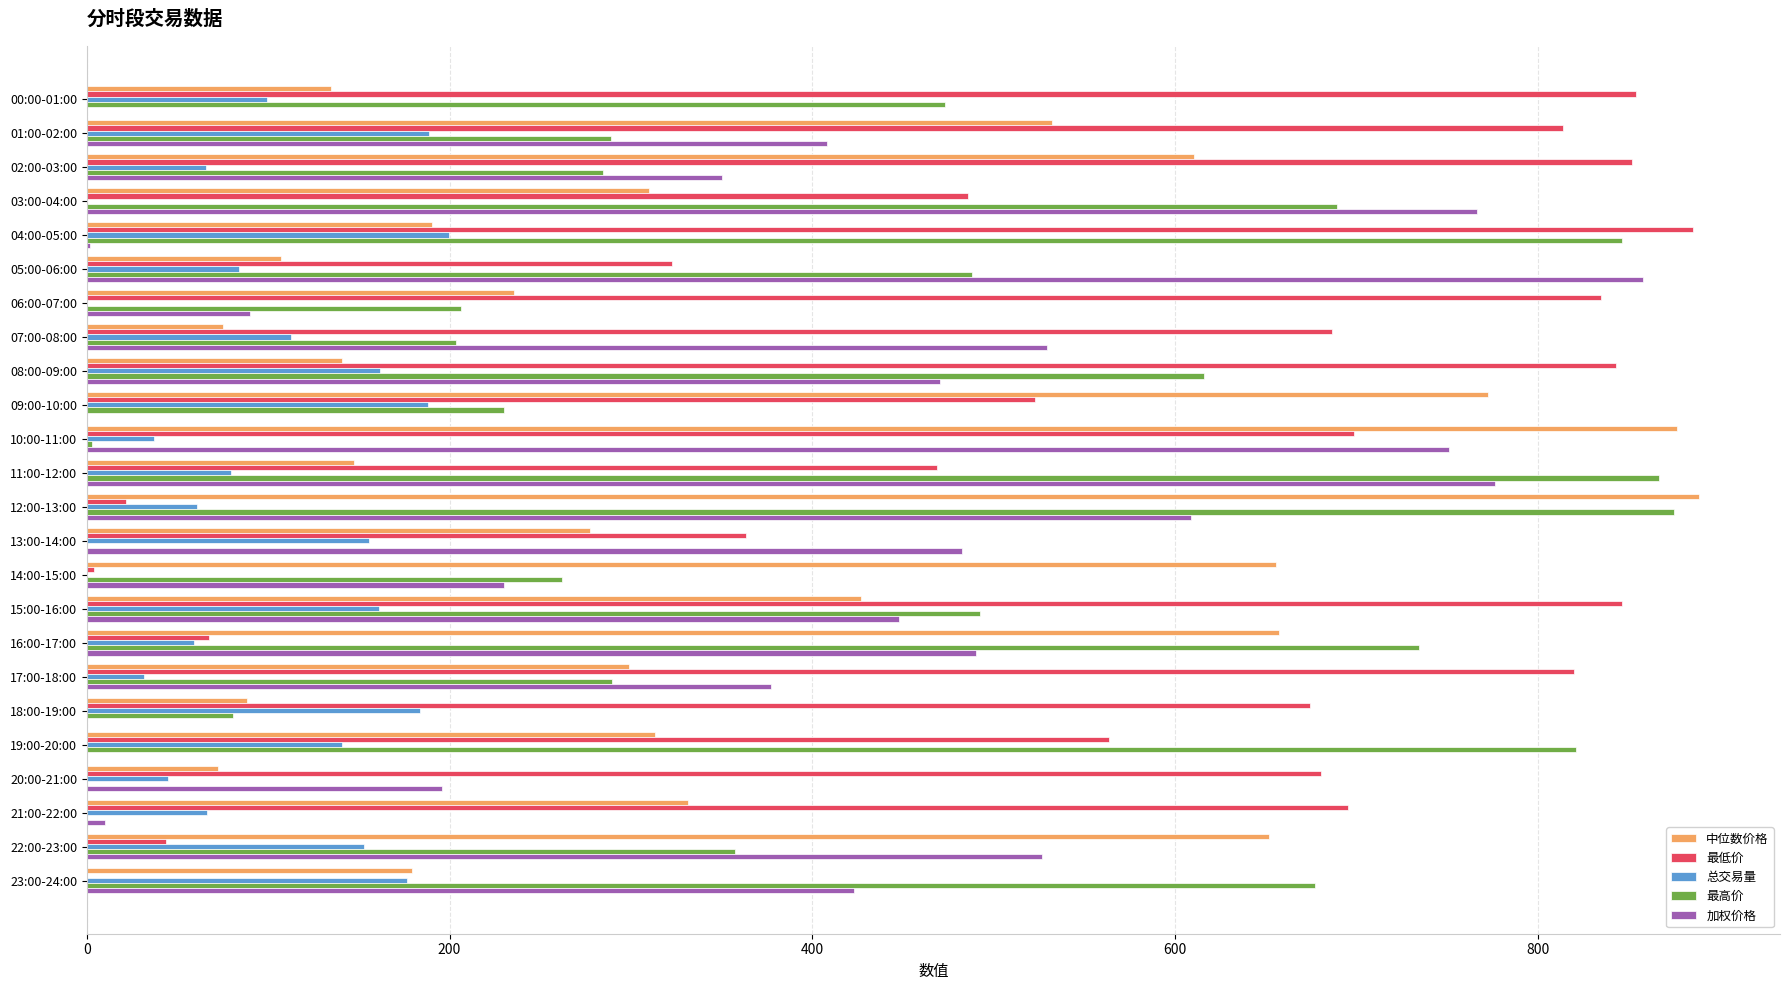

What is the sum of all 加权价格 values?

8794.6